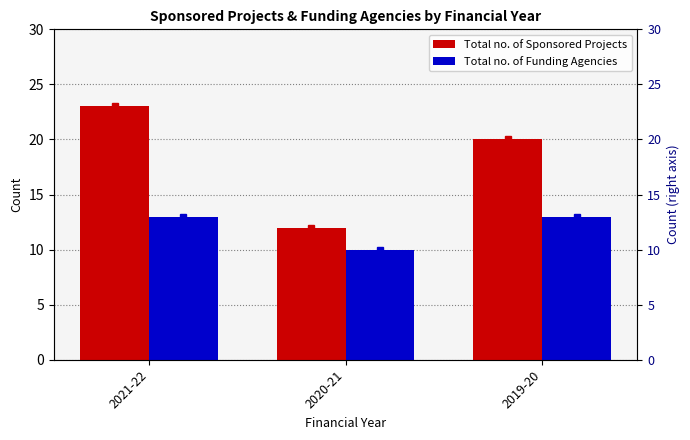

Between 2020-21 and 2021-22, which is larger?

2021-22